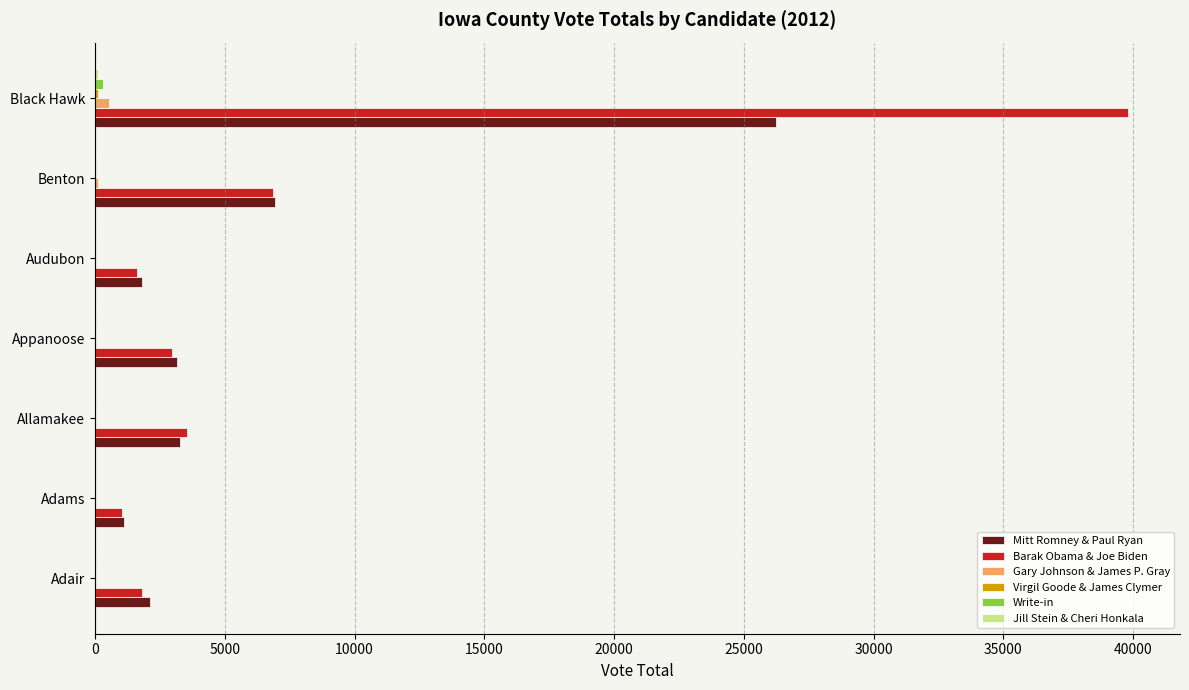

At which category is the sum across all series the highest?

Black Hawk